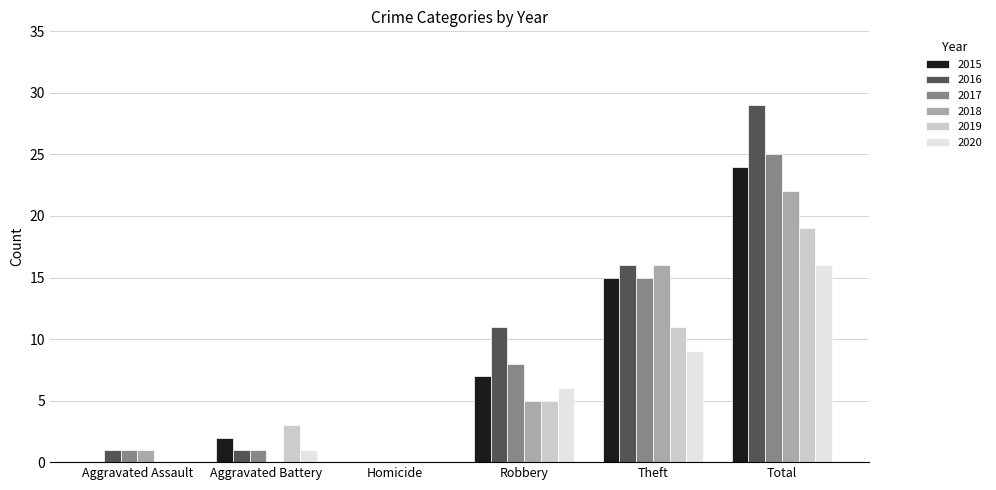

Which category has the highest value in the 2015 series?

Total